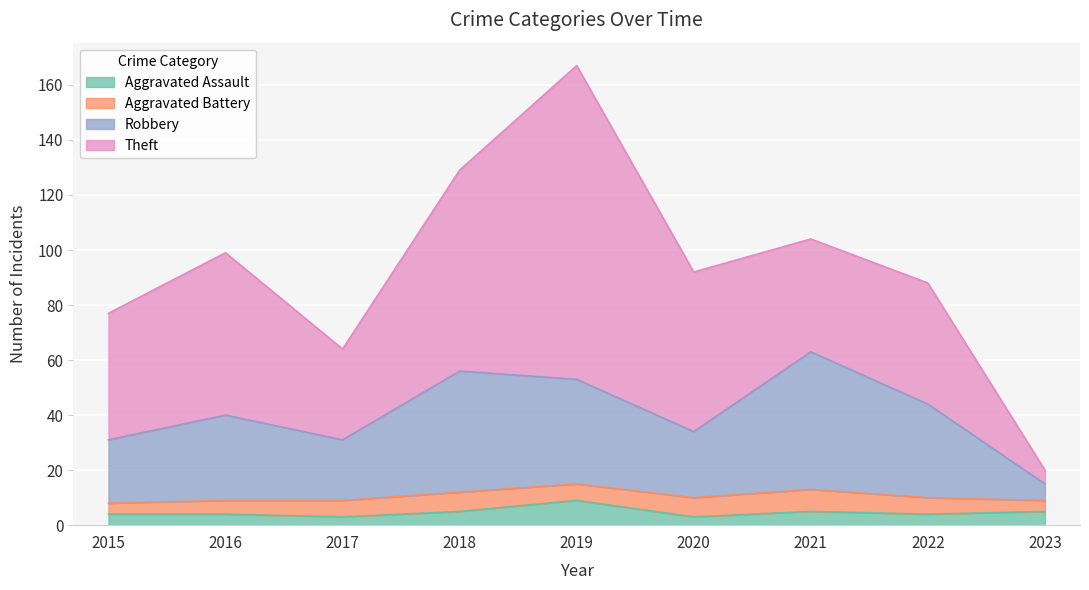

At which category does Robbery reach its first local peak?

2016